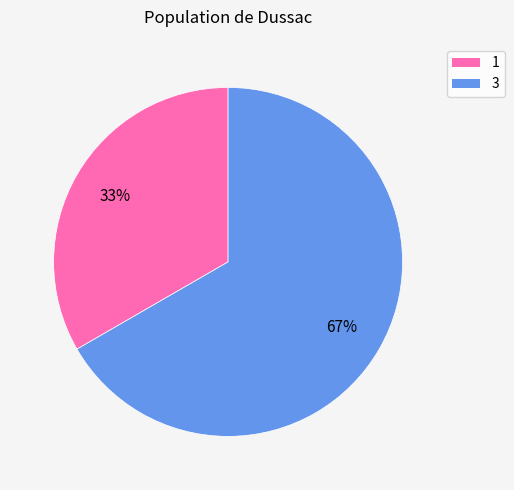

To the nearest percent, what percentage of the pie is 1?

33%